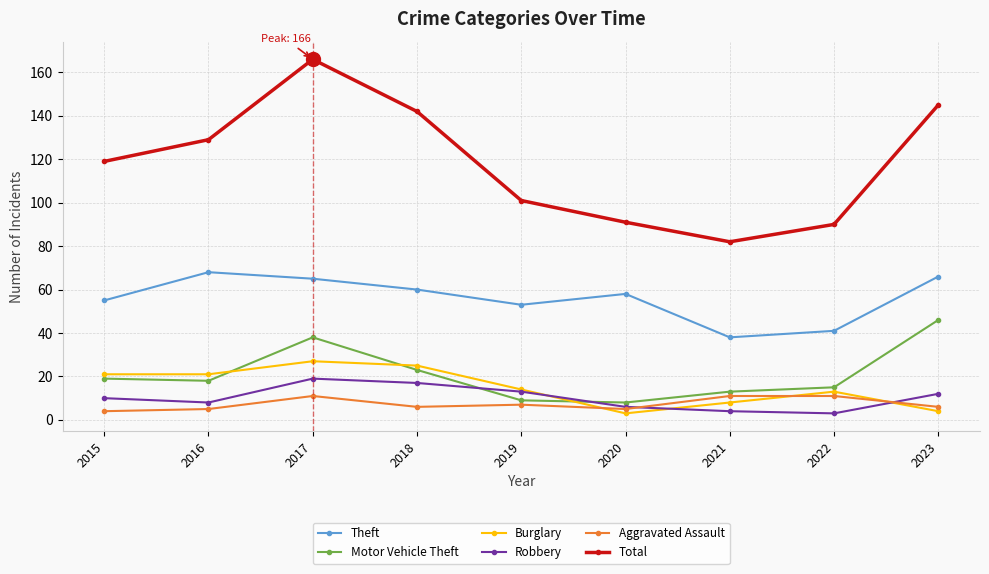

True or false: Theft and Robbery cross at least once.

False